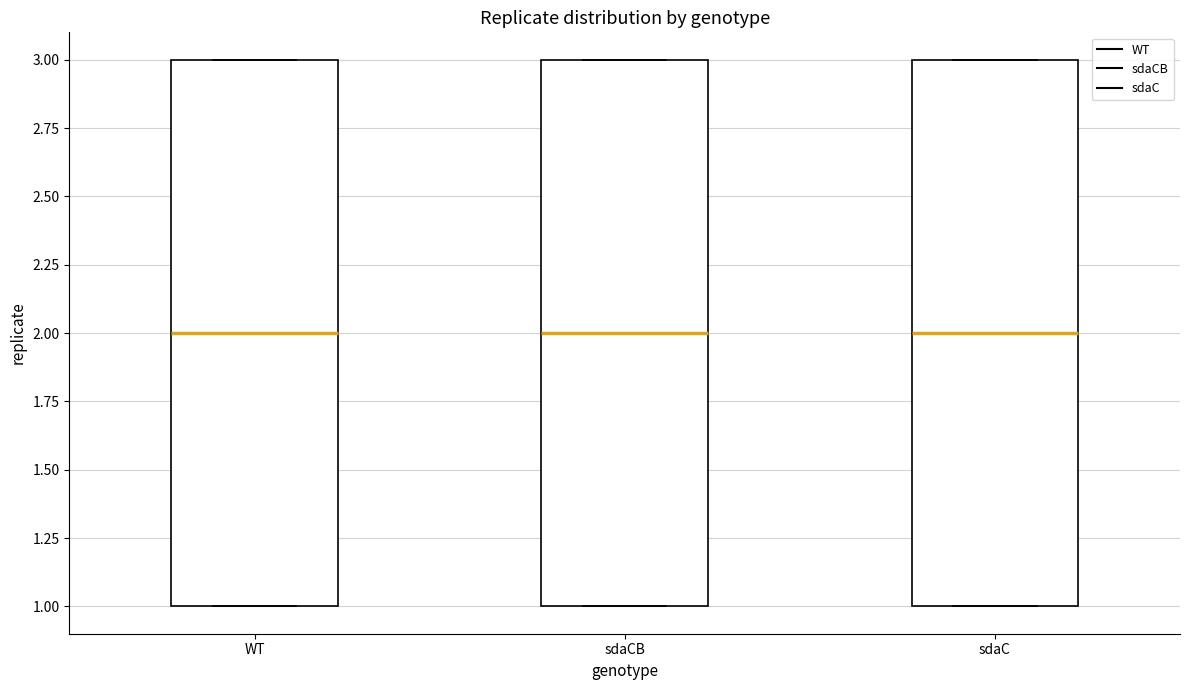

Reading left to right, transcribe this box plot: for each box, give where its median line is, the range the box spans, and where its two whiskers end, as read against the y-axis. The values are not printed on the chart, so give them approximately, as read against the axis.

WT: median 2, box 1 to 3, whiskers 1 to 3
sdaCB: median 2, box 1 to 3, whiskers 1 to 3
sdaC: median 2, box 1 to 3, whiskers 1 to 3